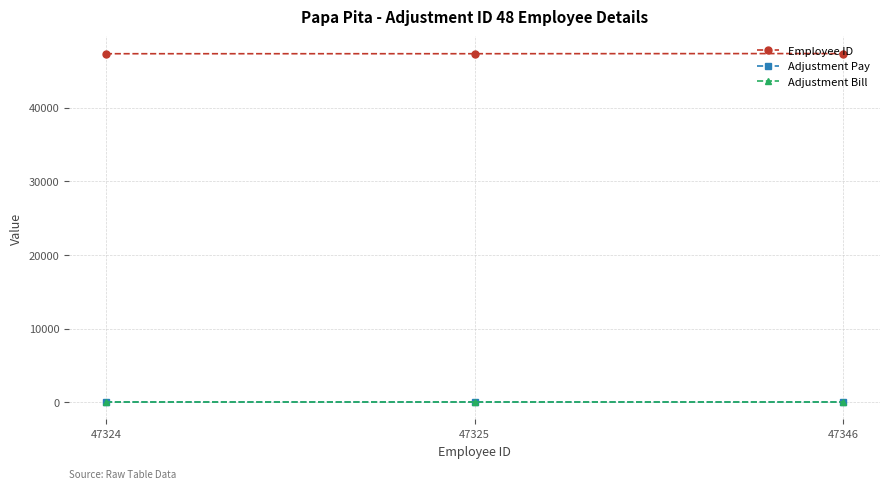

Where does the Employee ID series first go above 47325?

47346